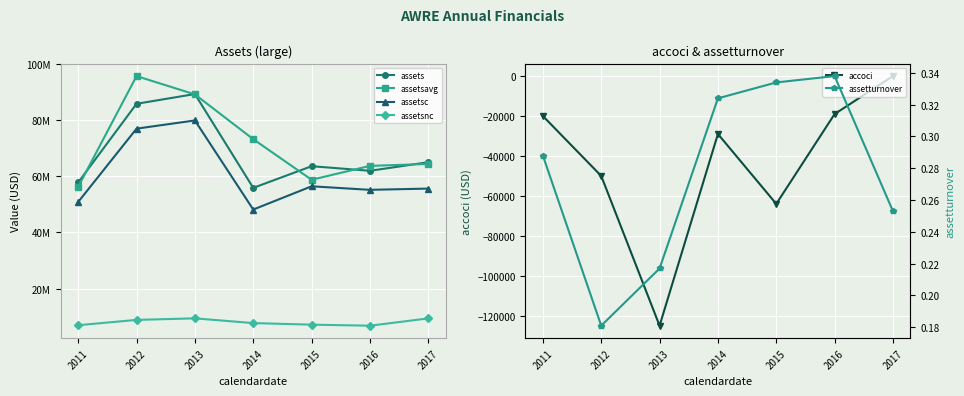

What is the smallest value displayed?

-125000.0